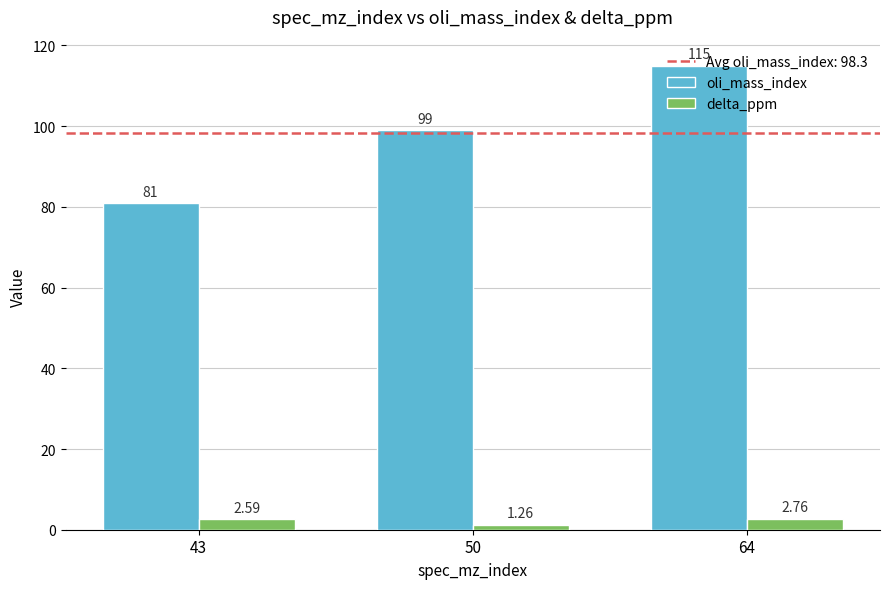

How many bars are there in total?

6